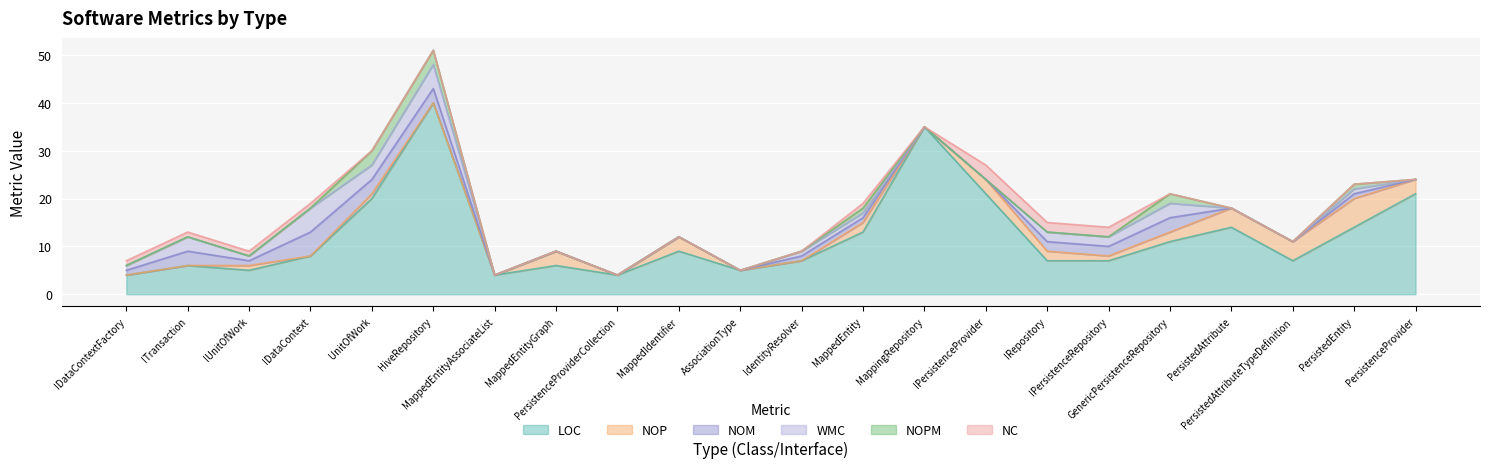

Reading left to right, transcribe all the data shown in this chart.

LOC: 4	6	5	8	20	40	4	6	4	9	5	7	13	35	21	7	7	11	14	7	14	21
NOP: 0	0	1	0	1	0	0	3	0	3	0	0	2	0	3	2	1	2	4	4	6	3
NOM: 1	3	1	5	3	3	0	0	0	0	0	1	1	0	0	2	2	3	0	0	1	0
WMC: 1	3	1	5	3	5	0	0	0	0	0	1	1	0	0	2	2	3	0	0	1	0
NOPM: 0	0	0	0	3	3	0	0	0	0	0	0	1	0	0	0	0	2	0	0	1	0
NC: 1	1	1	1	0	0	0	0	0	0	0	0	1	0	3	2	2	0	0	0	0	0